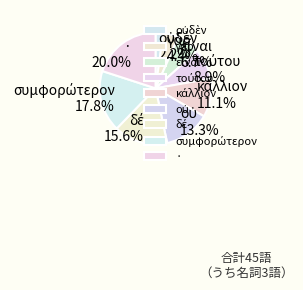

How many slices are in this pie chart?

9